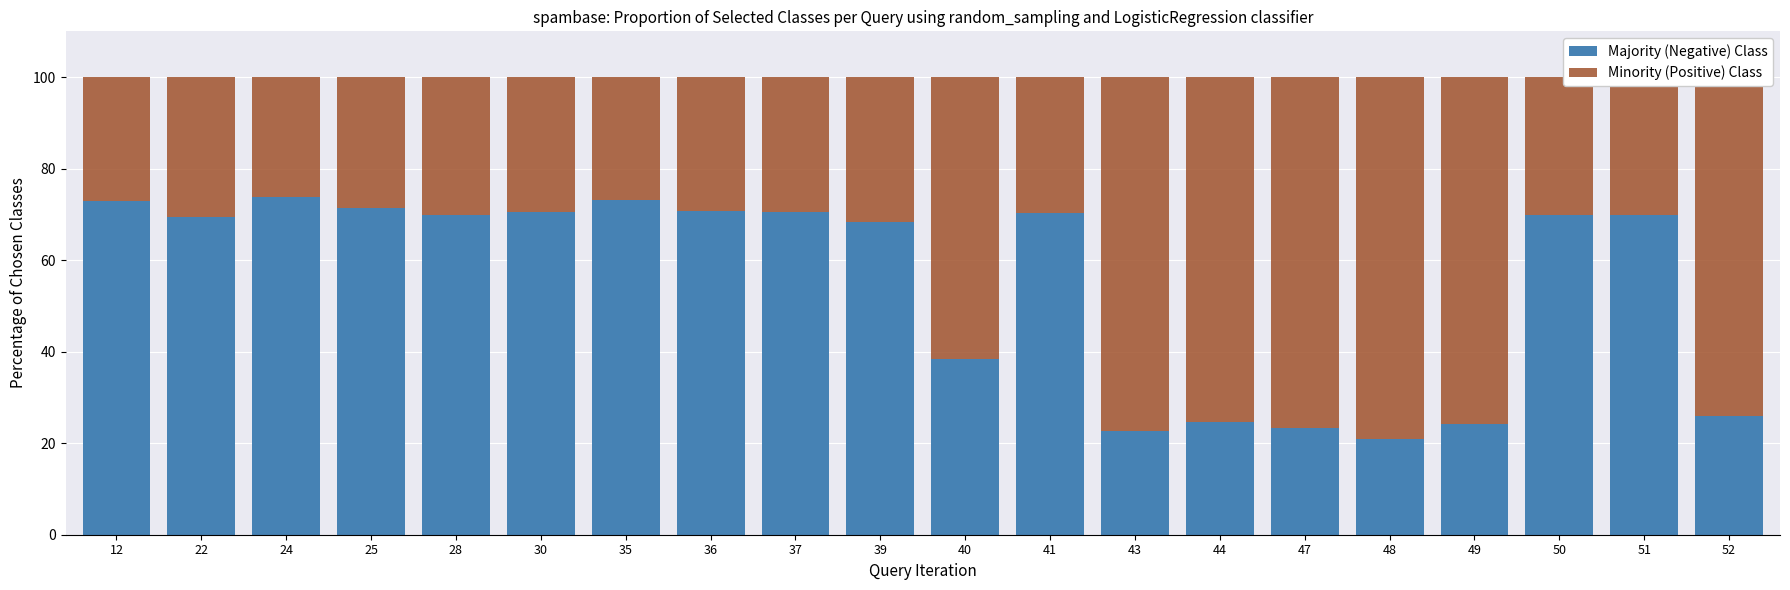

What is the difference between the maximum and minimum values in the Majority (Negative) Class series?

52.7